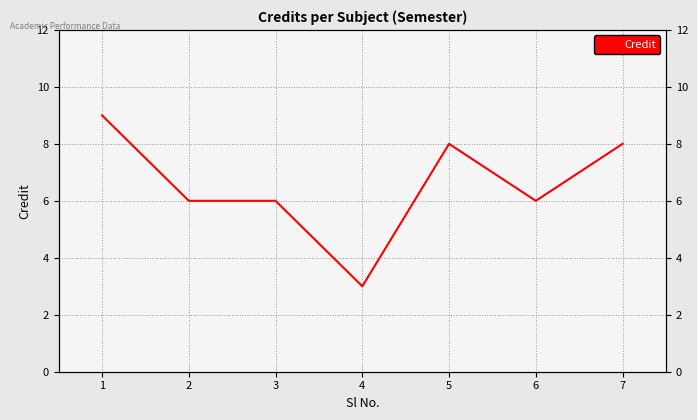

Is this an area chart (filled region under the line)?

No